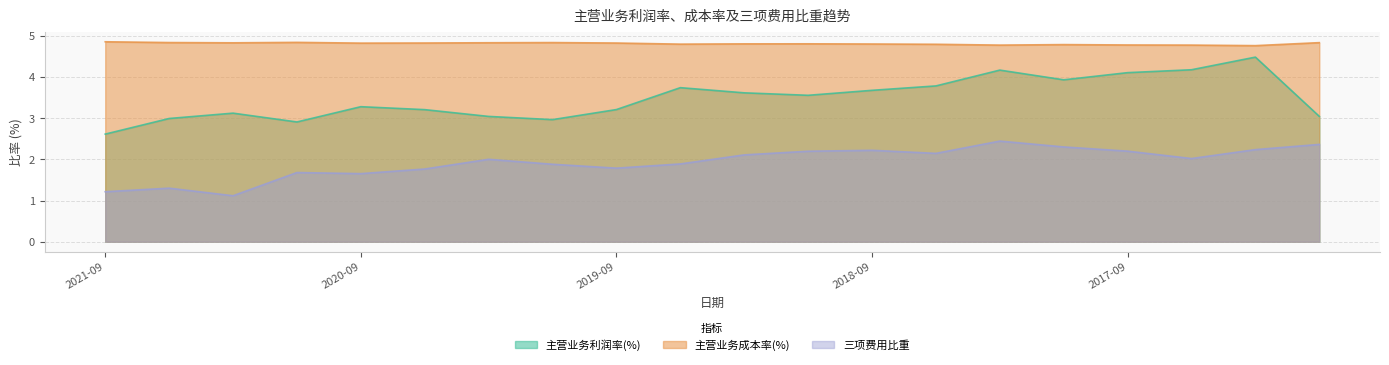

Which series has the widest spread of values?

主营业务利润率(%)